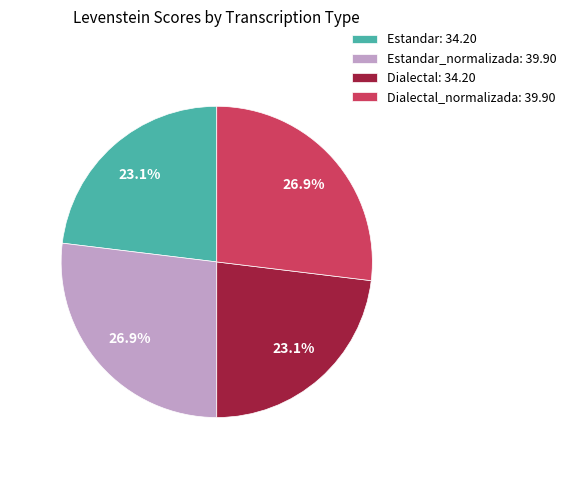

Is the sum of Estandar: 34.20 and Dialectal: 34.20 greater than half?

No